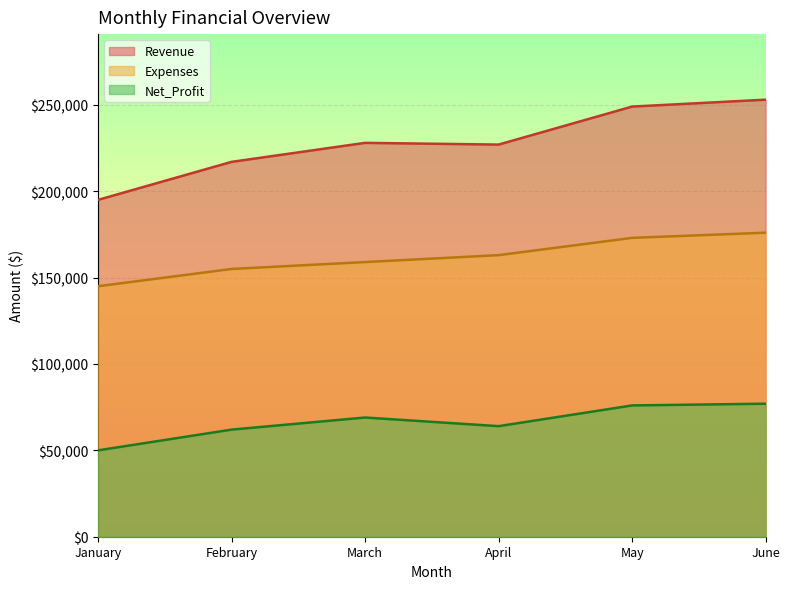

Is the value of Net_Profit at April greater than the value of Revenue at January?

No